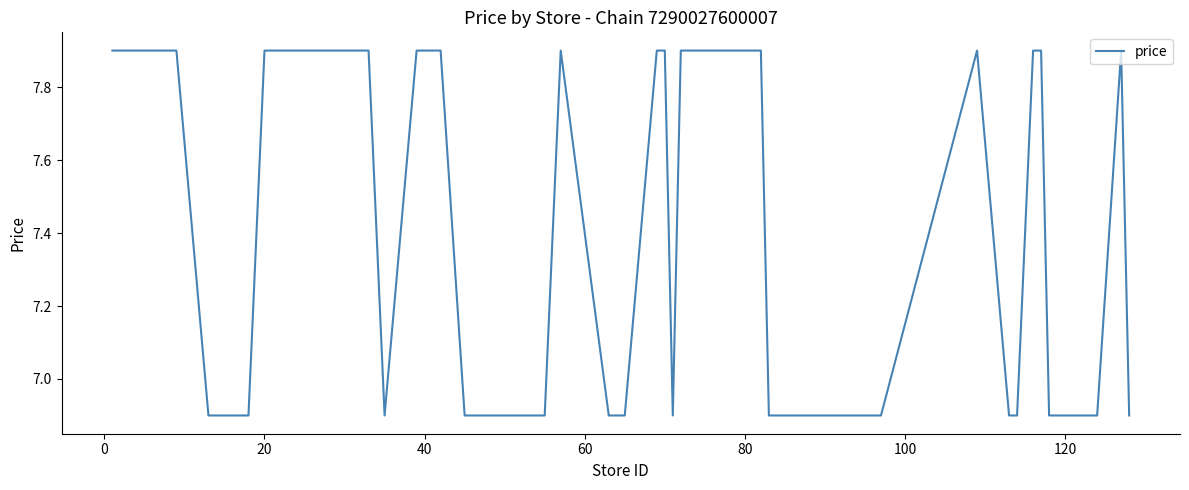

True or false: the data has more than 2 interior local peaks.

True